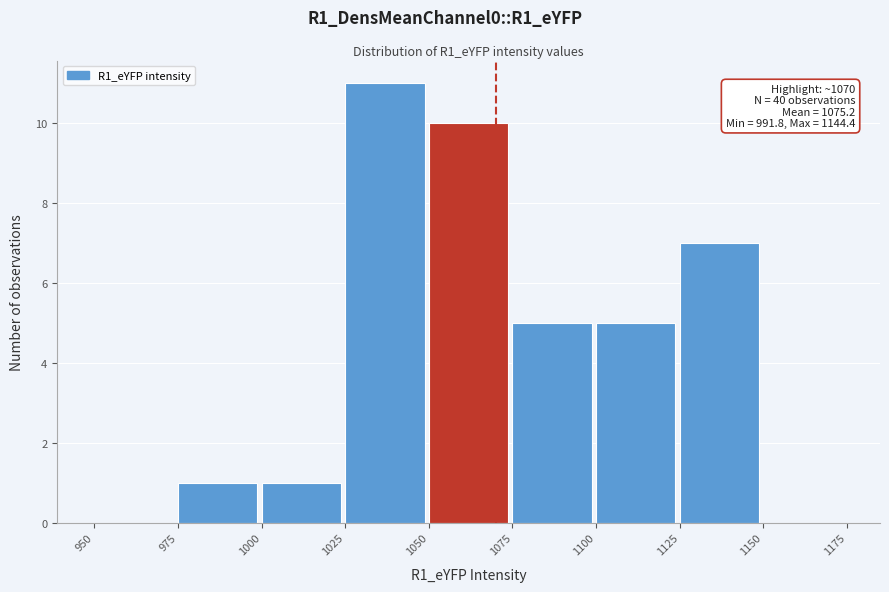

Over which range of the x-axis is the bar tallest?

1025 to 1050